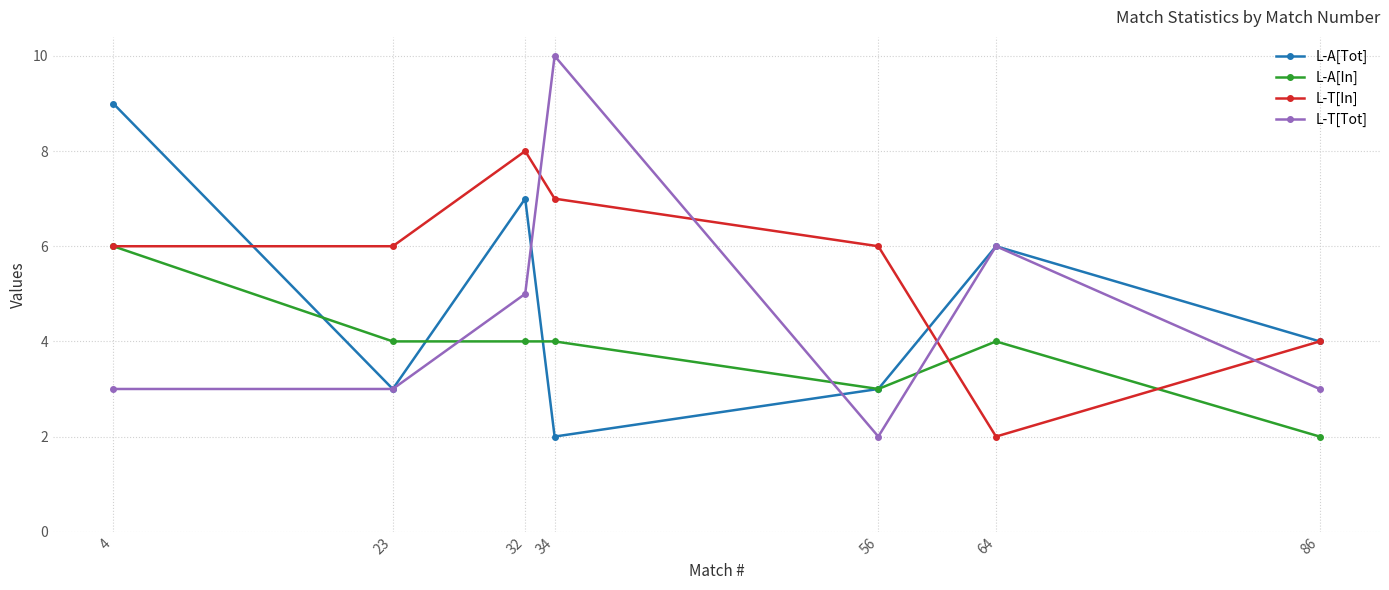

List the series in order of their peak value, lowest first.

L-A[In], L-T[In], L-A[Tot], L-T[Tot]